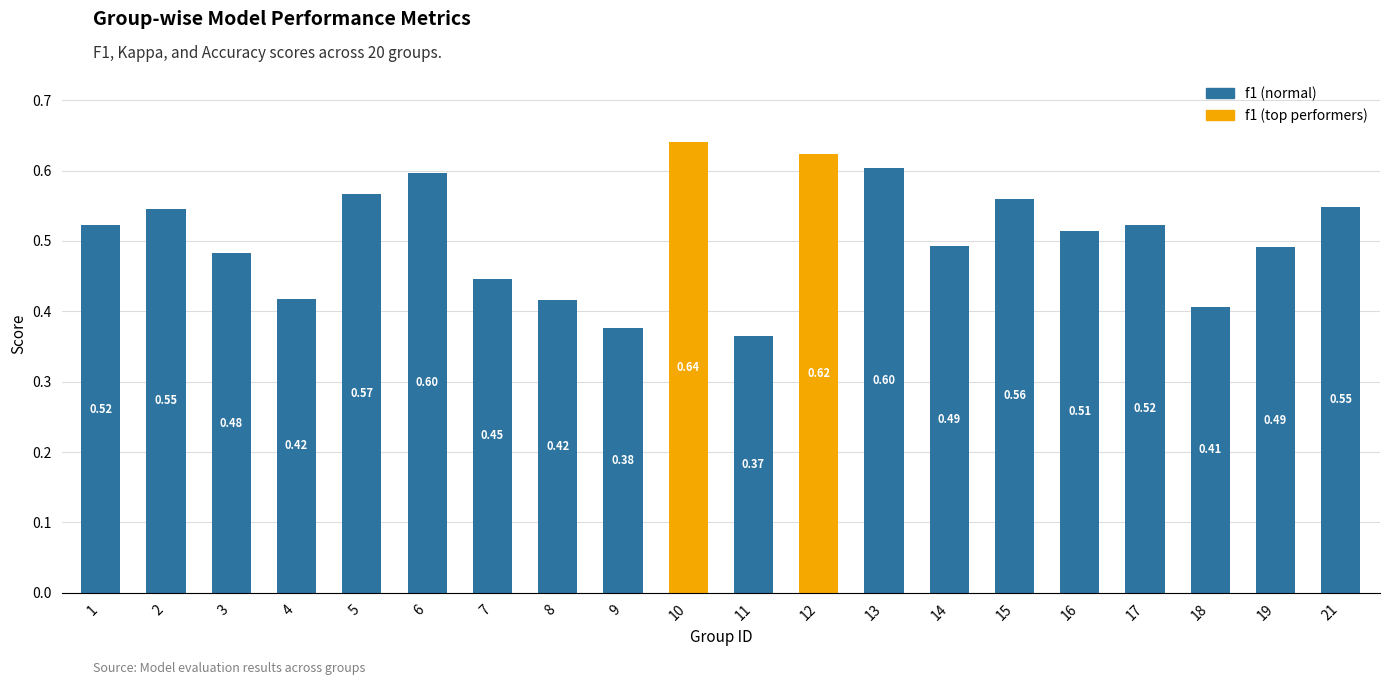

Is it true that the value at 13 is 0.3?

False